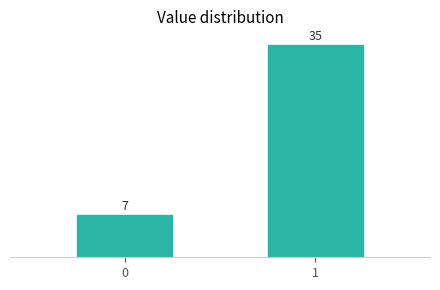

Reading left to right, extract all data points from this chart.

0=7	1=35